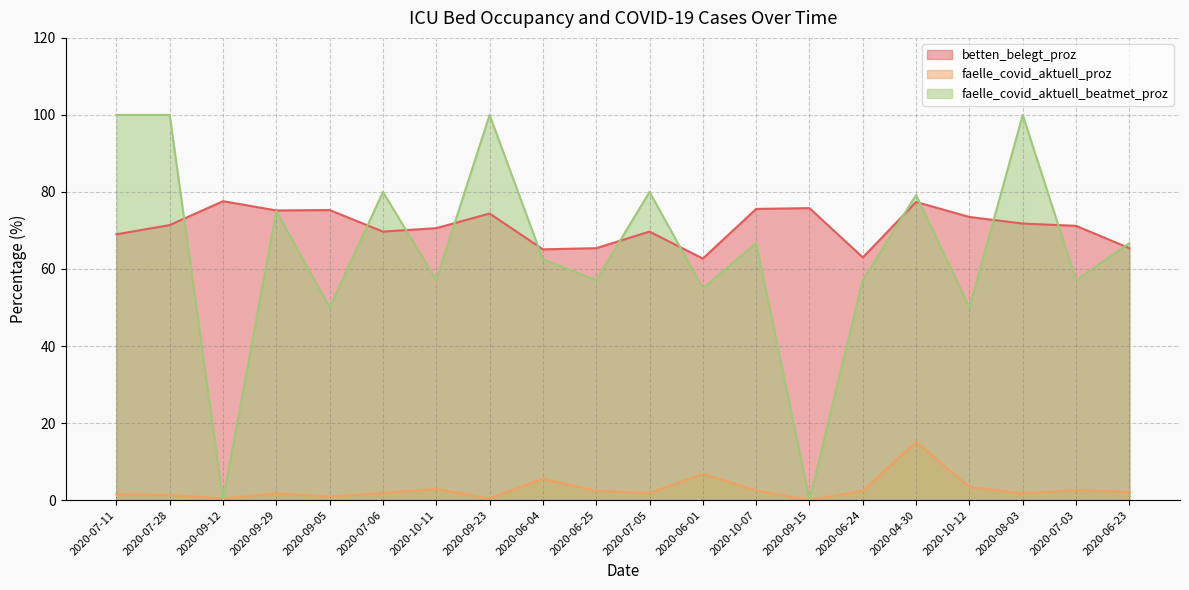

What value does the faelle_covid_aktuell_proz series have at 2020-07-05?

1.8